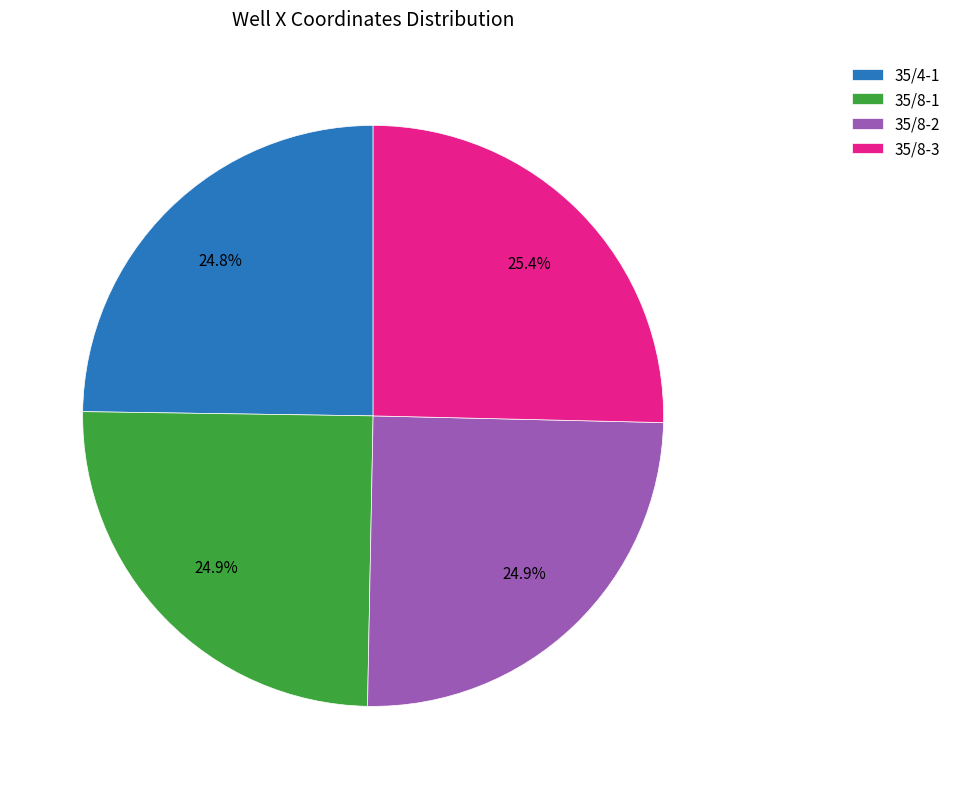

To the nearest percent, what percentage of the pie is 35/8-3?

25%